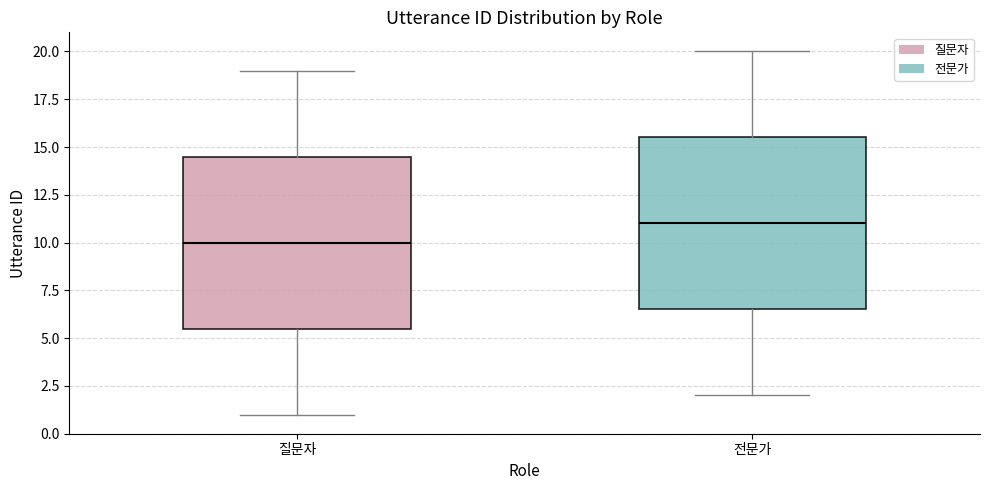

Reading left to right, transcribe this box plot: for each box, give where its median line is, the range the box spans, and where its two whiskers end, as read against the y-axis. The values are not printed on the chart, so give them approximately, as read against the axis.

질문자: median 10.0, box 5.5 to 14.5, whiskers 1.0 to 19.0
전문가: median 11.0, box 6.5 to 15.5, whiskers 2.0 to 20.0